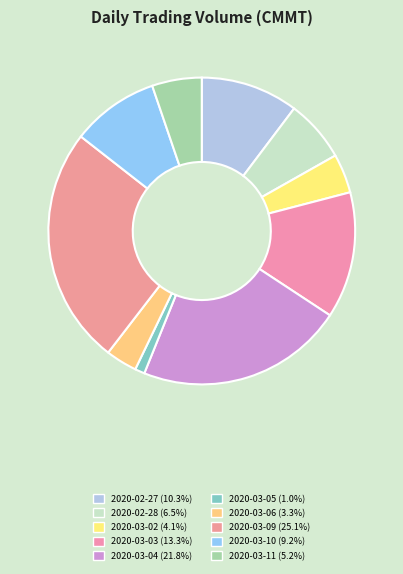

Count the number of slices in the pie.

10